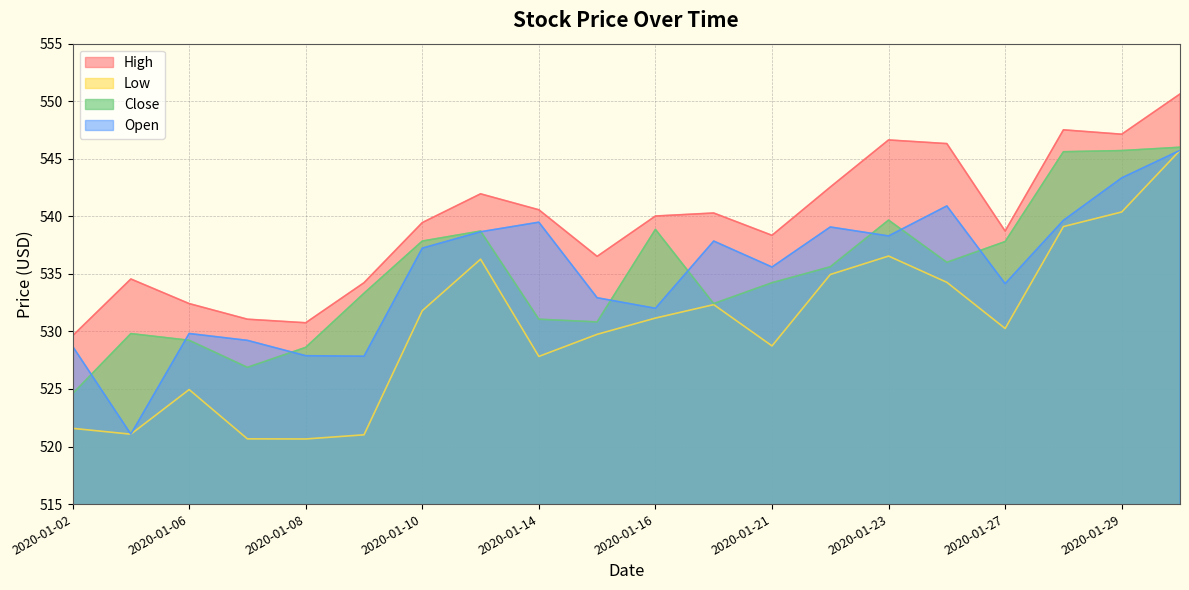

How many data points in Close are less than 535?

10